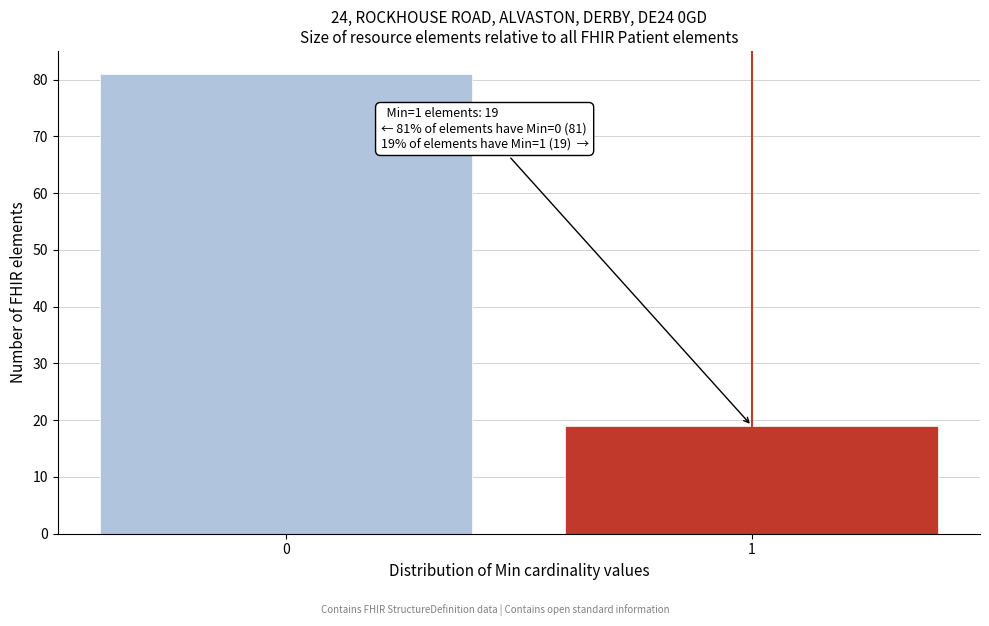

Reading right to left, list all the values displayed in this chart.

1=19	0=81